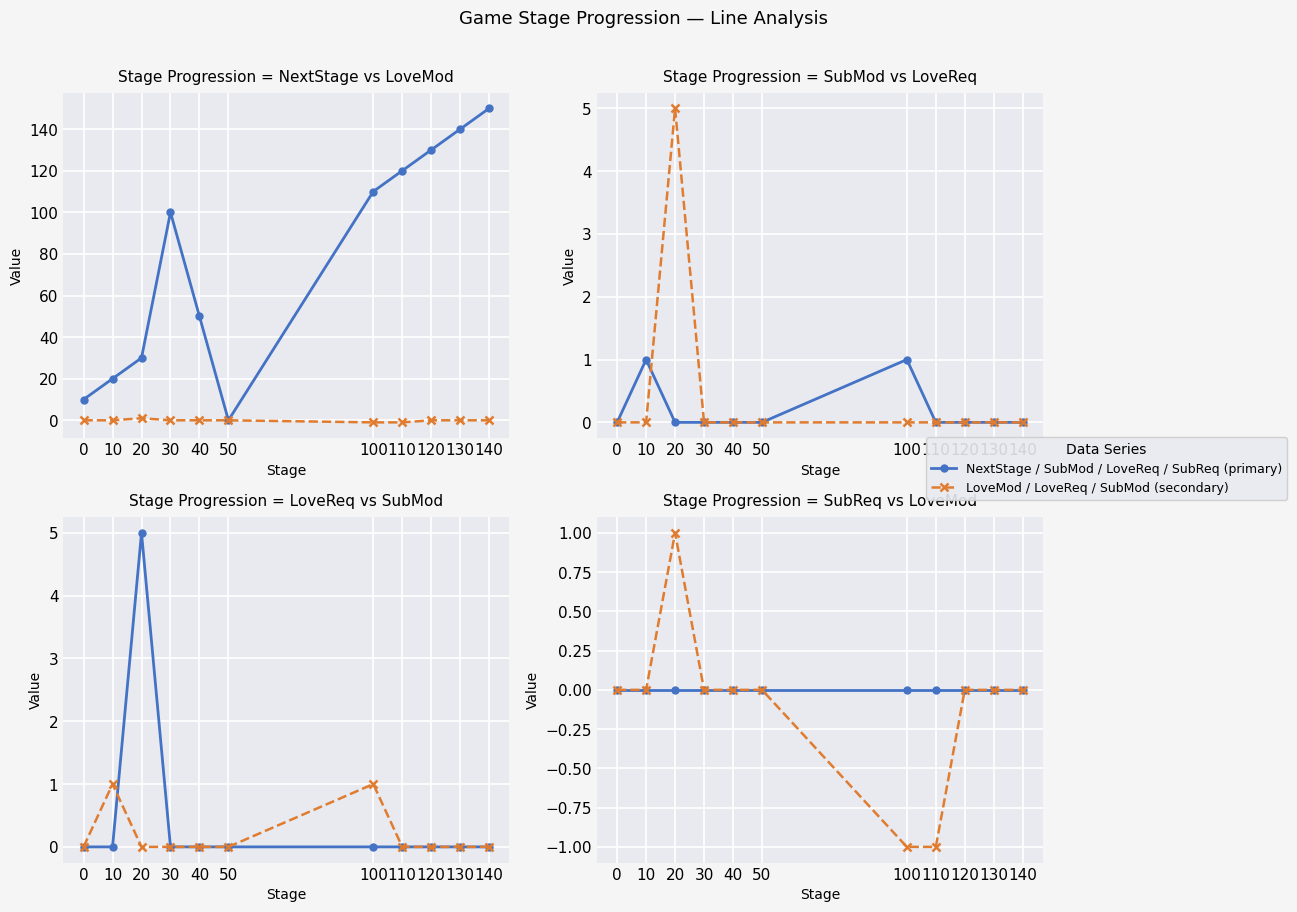

Which has a higher value, 130 or 50?

130